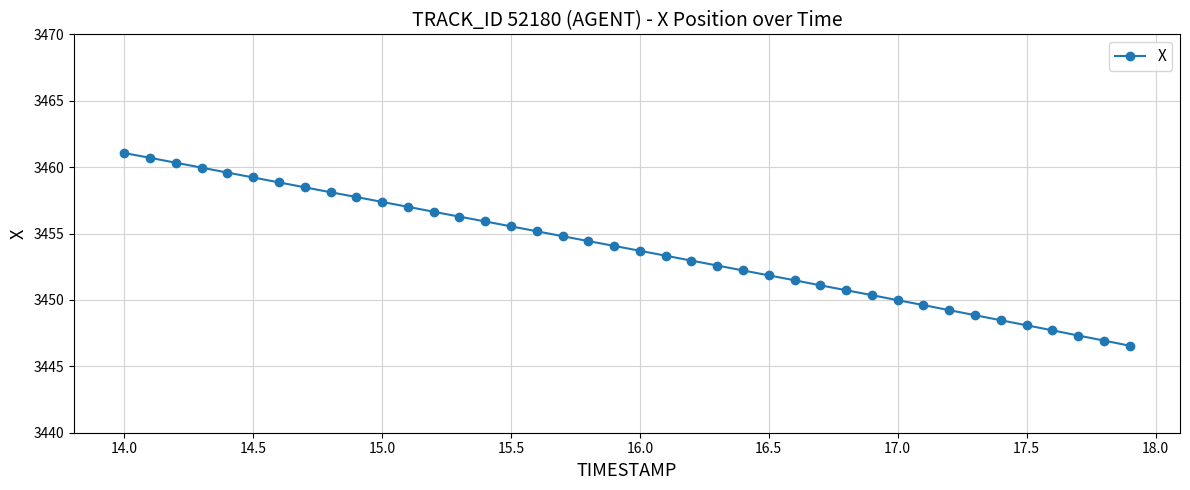

What is the value of the 38th point from the left?

3447.3